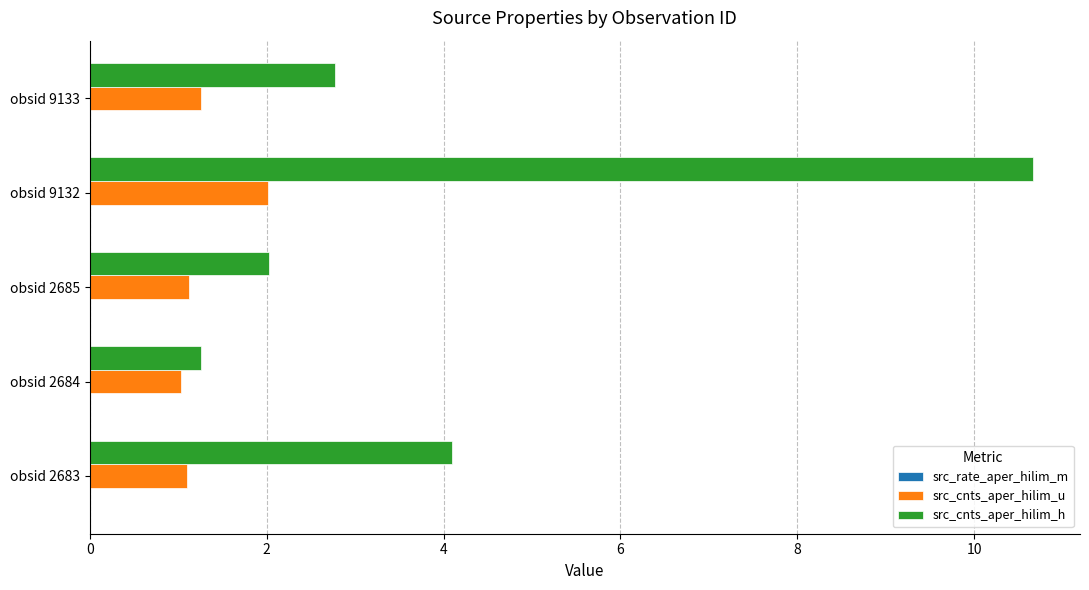

True or false: src_cnts_aper_hilim_u has a value of 1.3 at obsid 9133.

True